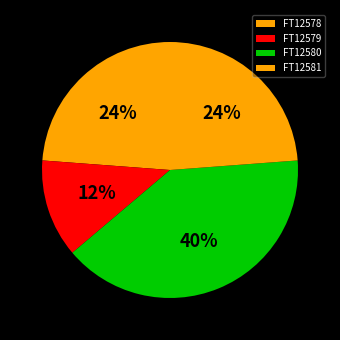

How many slices are in this pie chart?

4